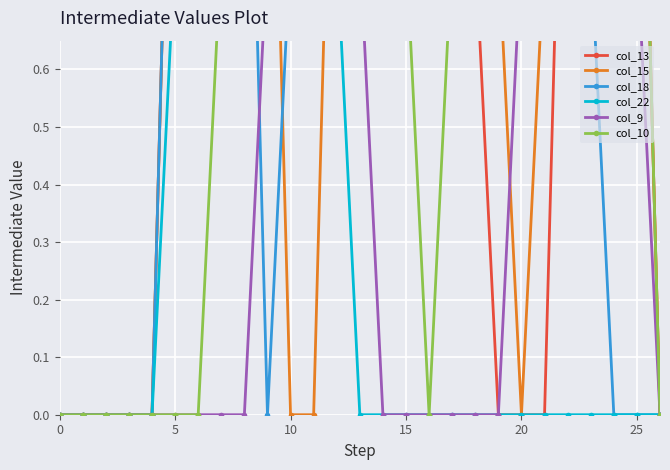

The col_18 series shows 2.2 at 17. True or false?

False